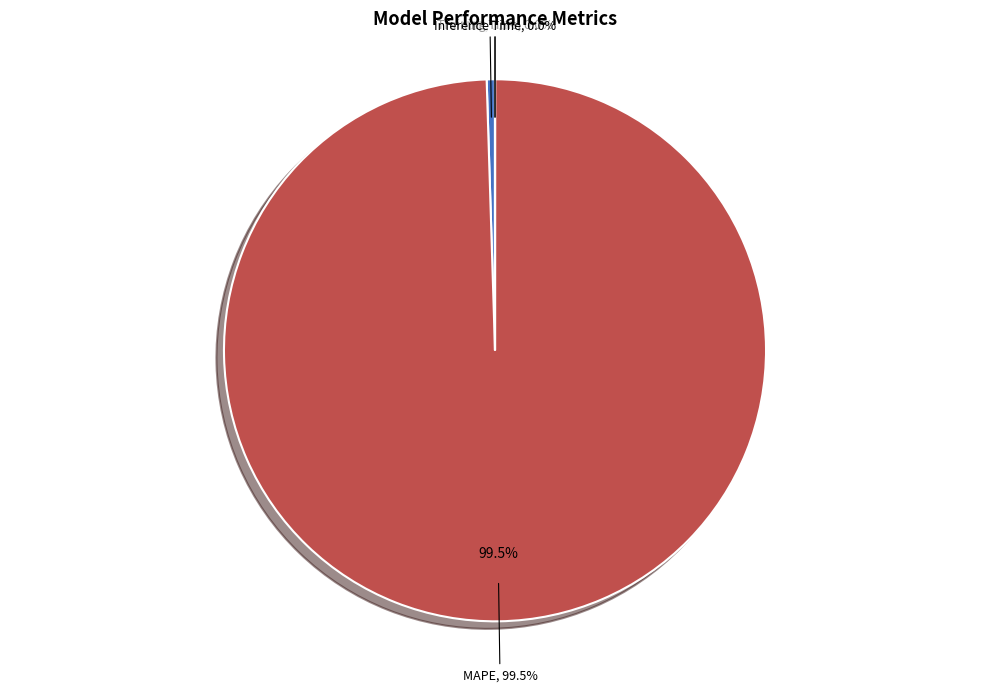

What is the largest slice in the pie chart?

MAPE